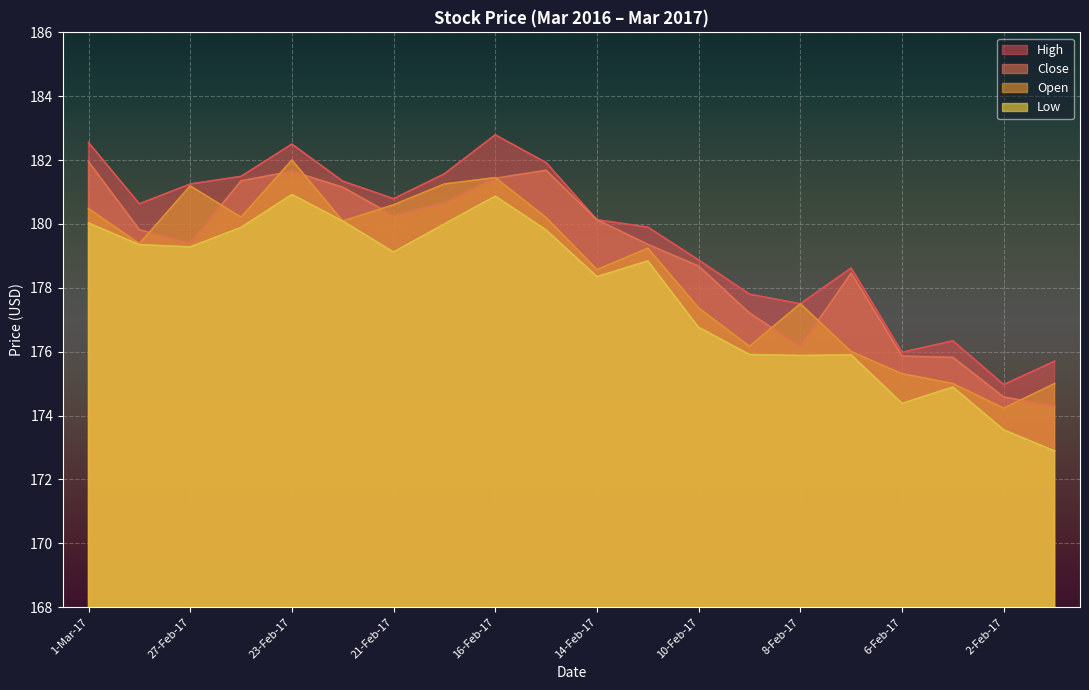

Is it true that Open equals 182.0 at 23-Feb-17?

True